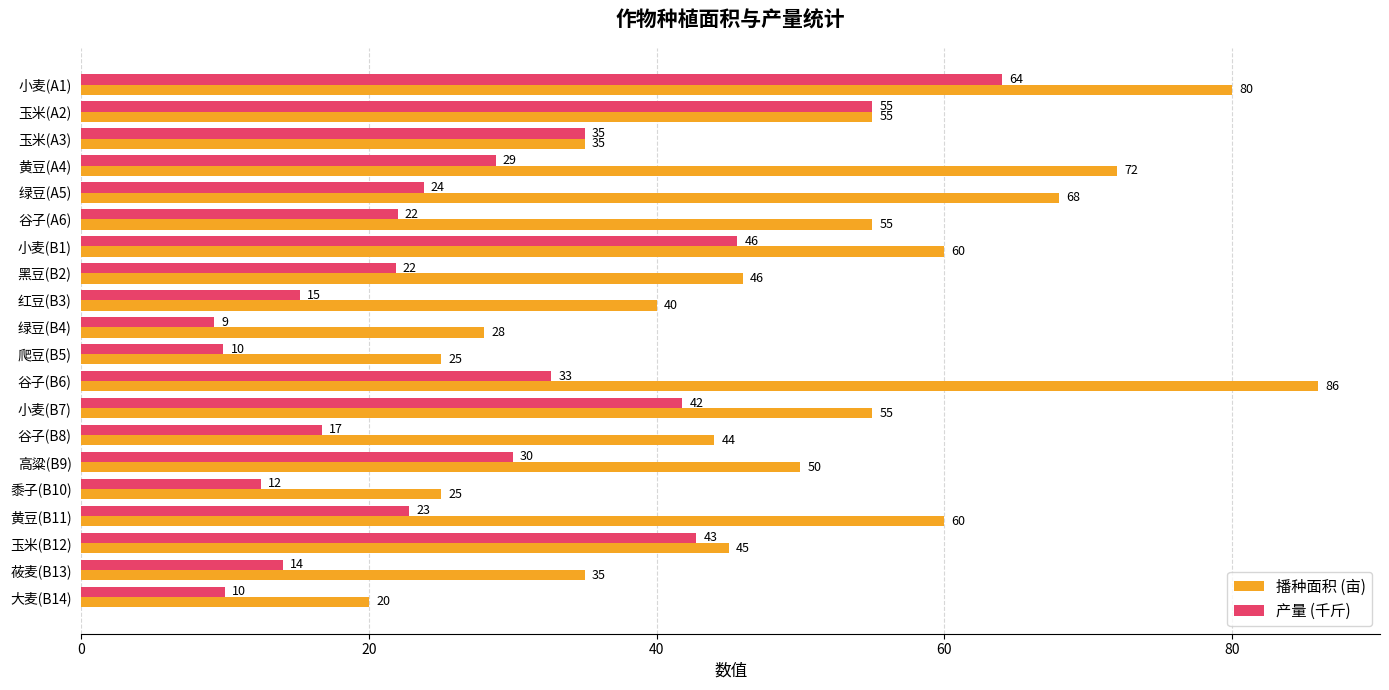

The value of 播种面积 (亩) at 谷子(B8) is 44.0. True or false?

True